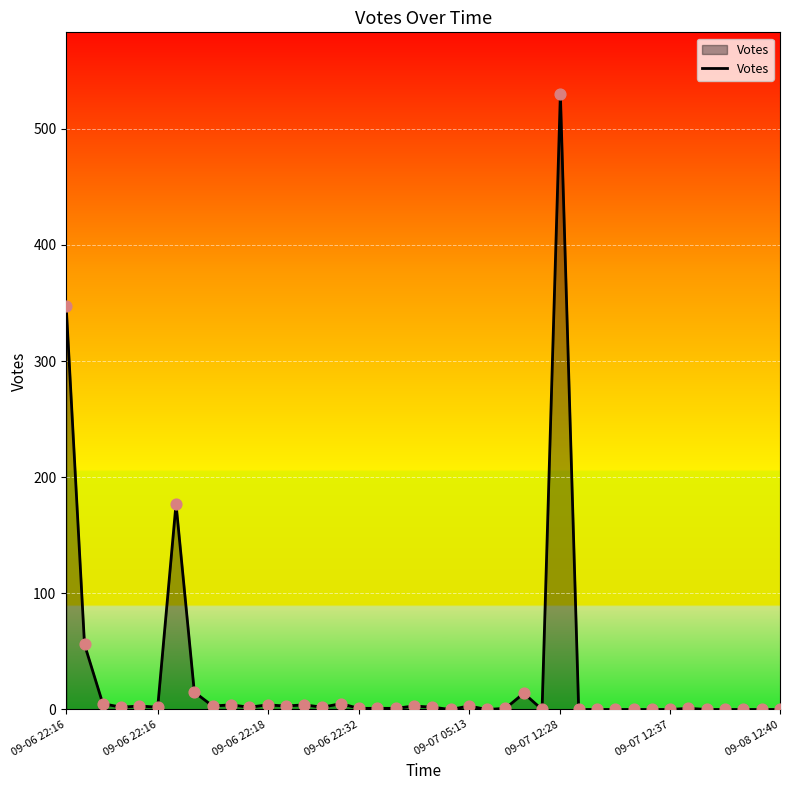

What is the maximum value shown in the chart?

530